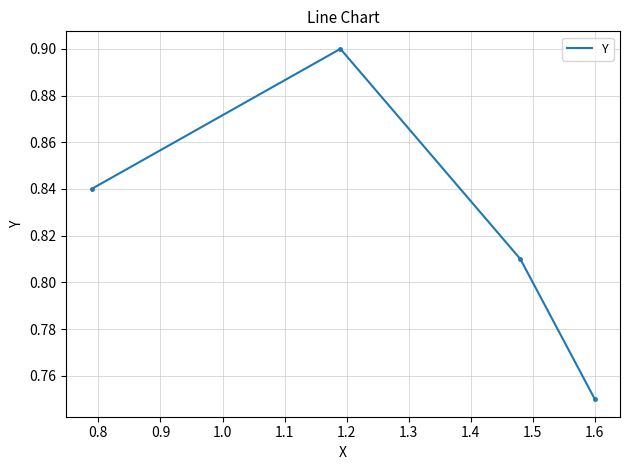

What is the sum of all values?

3.3